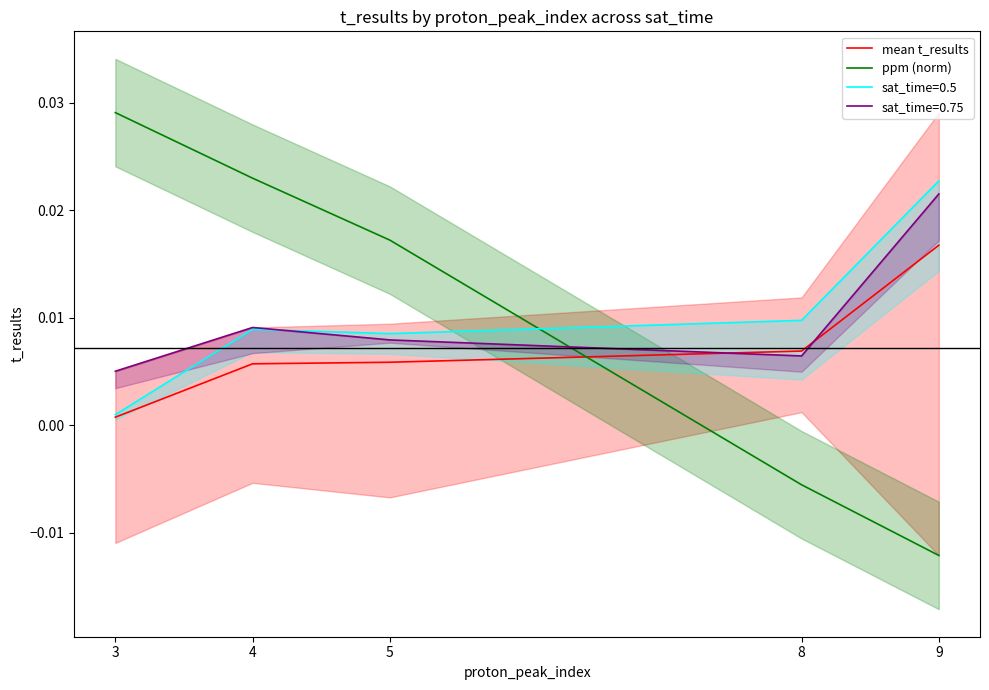

How many lines are shown in the chart?

2